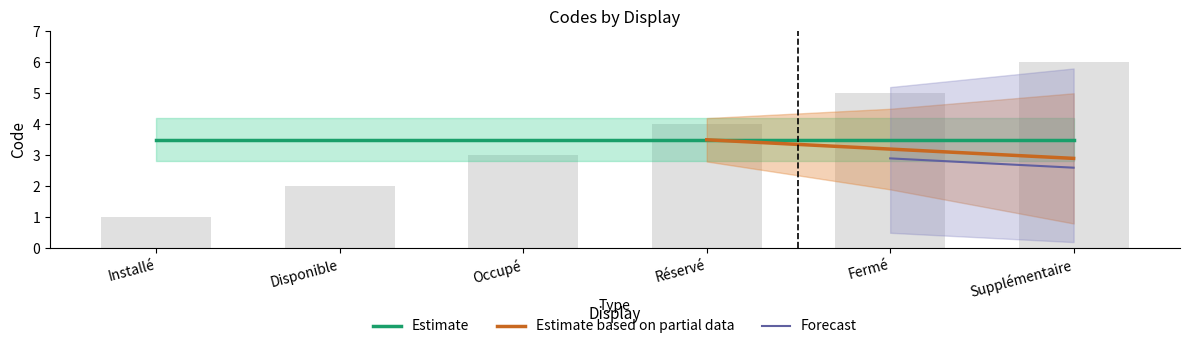

What is the value of the Disponible bar at the 2nd from the left?

2.0